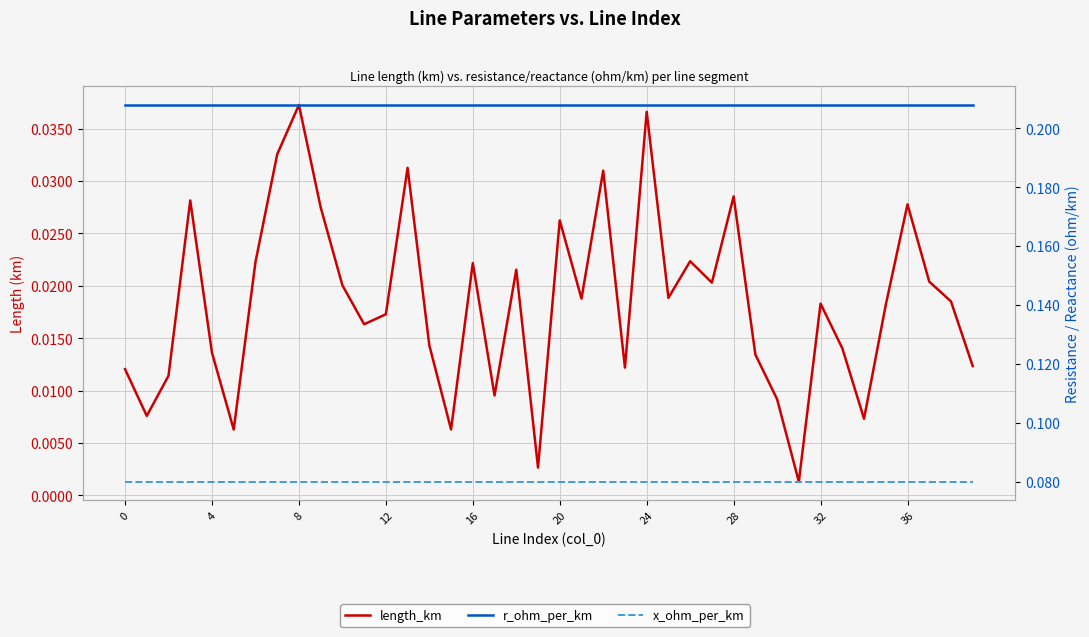

Between 27 and 11, which is larger?

27